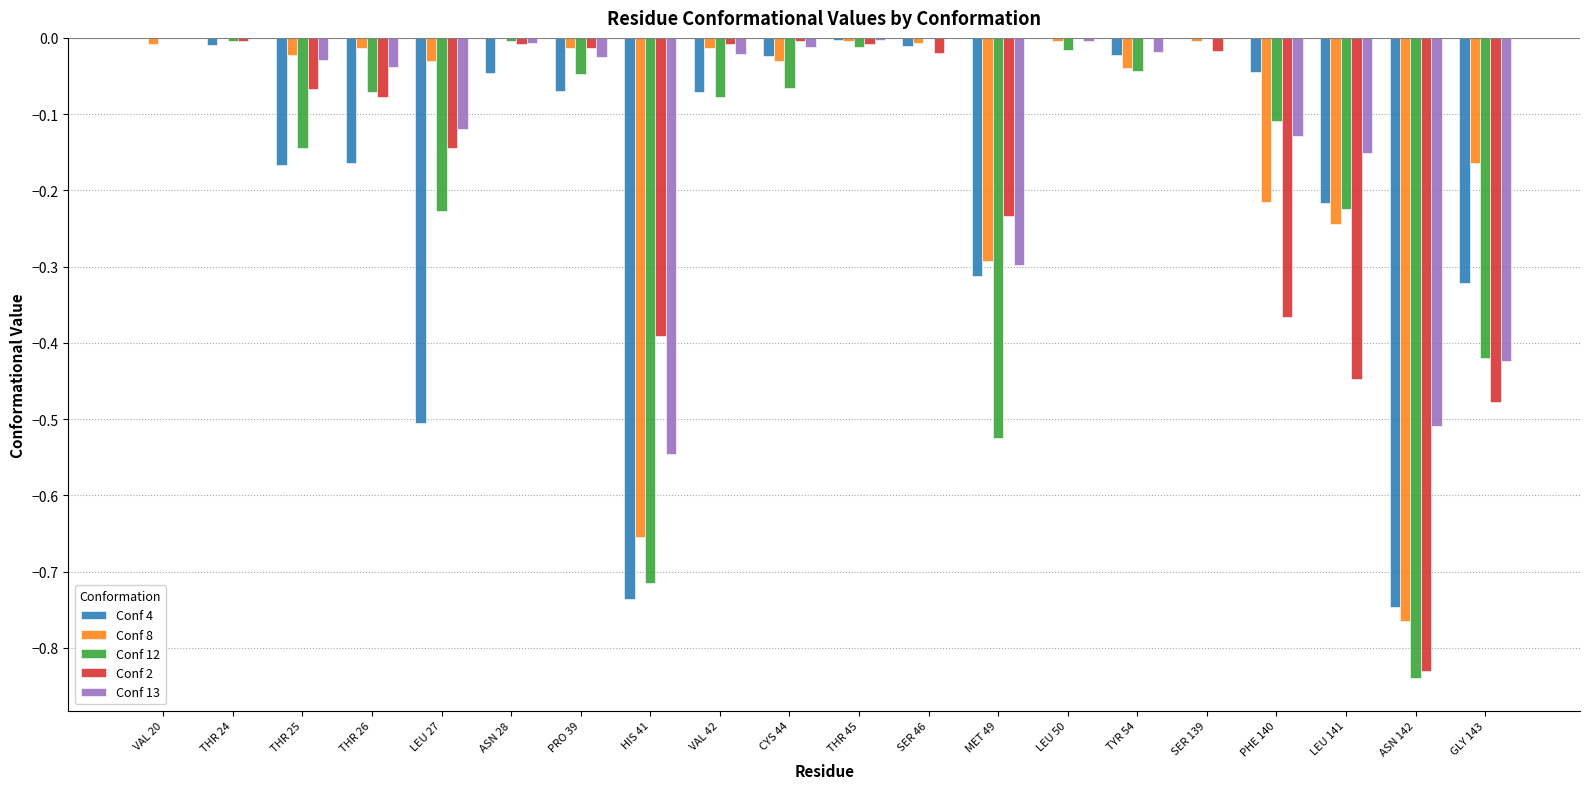

Which series changed the most between HIS 41 and ASN 142?

Conf 2